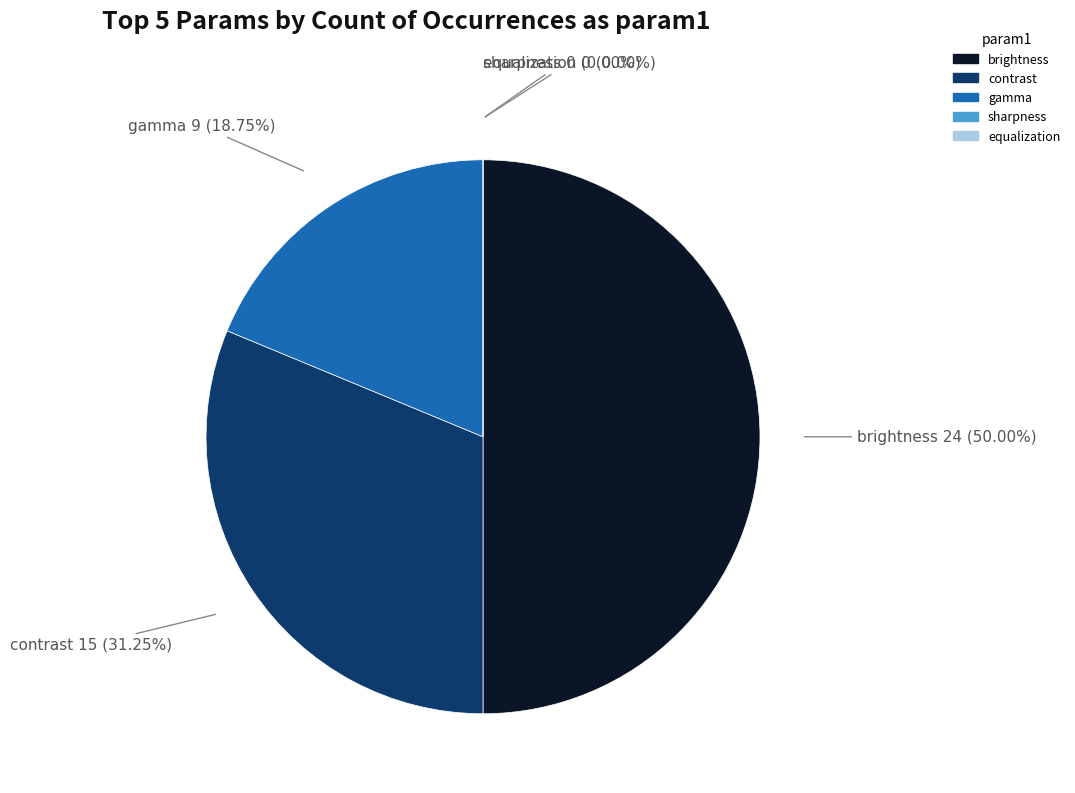

Do contrast and equalization together represent more than half of the pie?

No